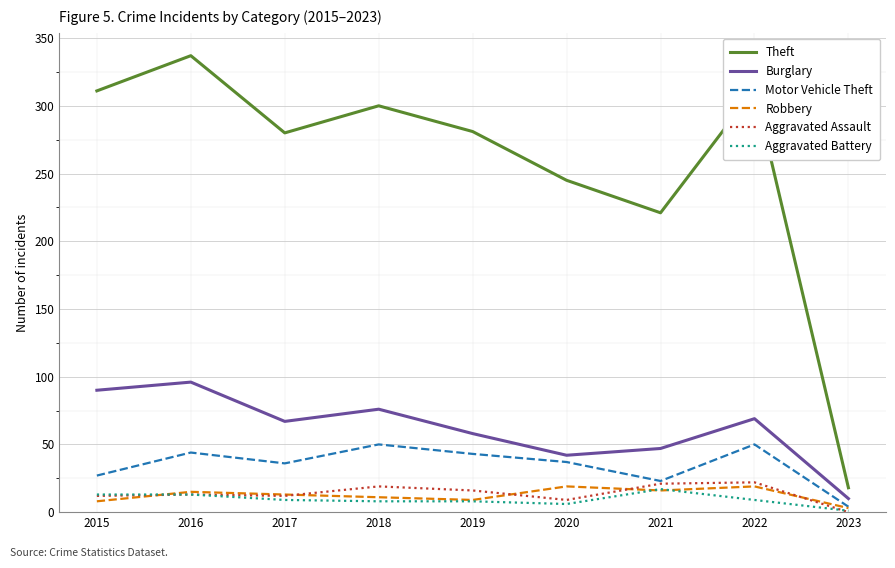

True or false: Theft and Aggravated Battery cross at least once.

False